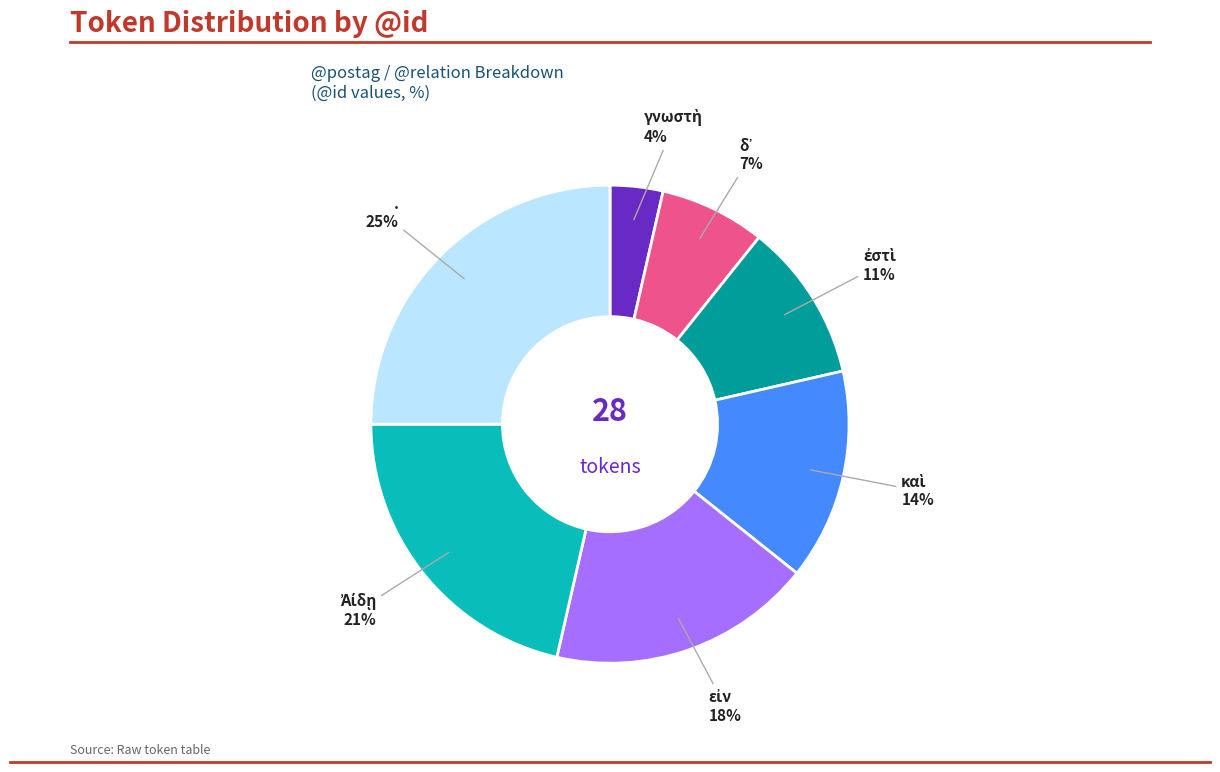

Is there a majority slice in this chart?

No